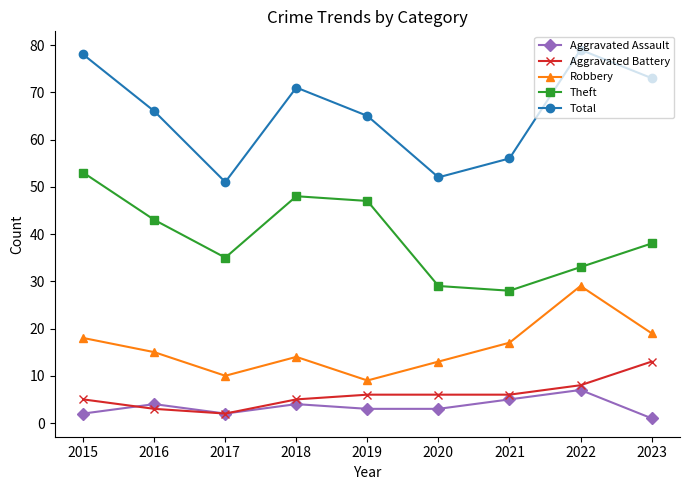

True or false: Theft and Aggravated Battery cross at least once.

False